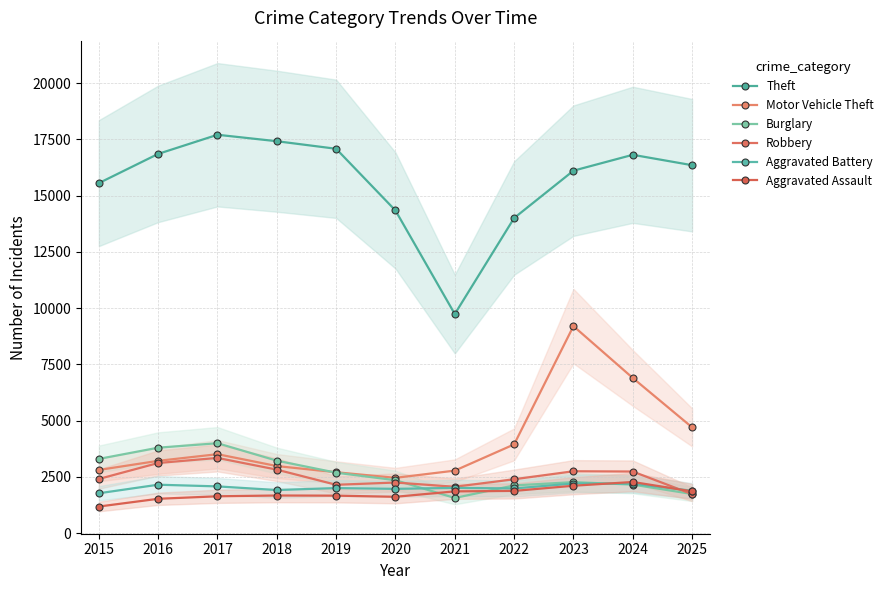

What is the minimum value for Burglary?

1558